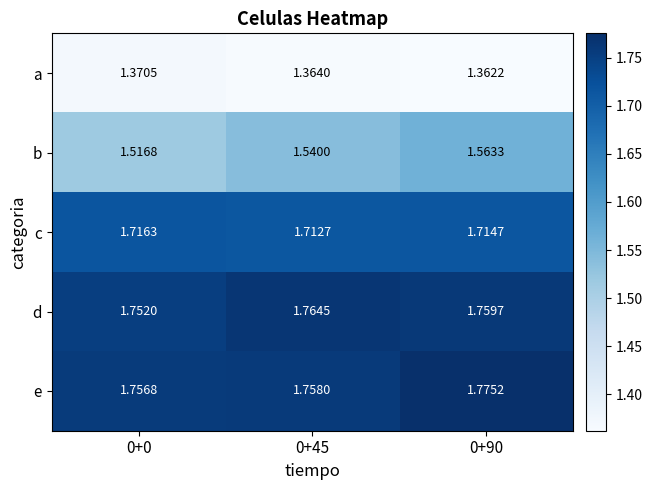

Between 0+0 and 0+45, which series saw the biggest shift?

b